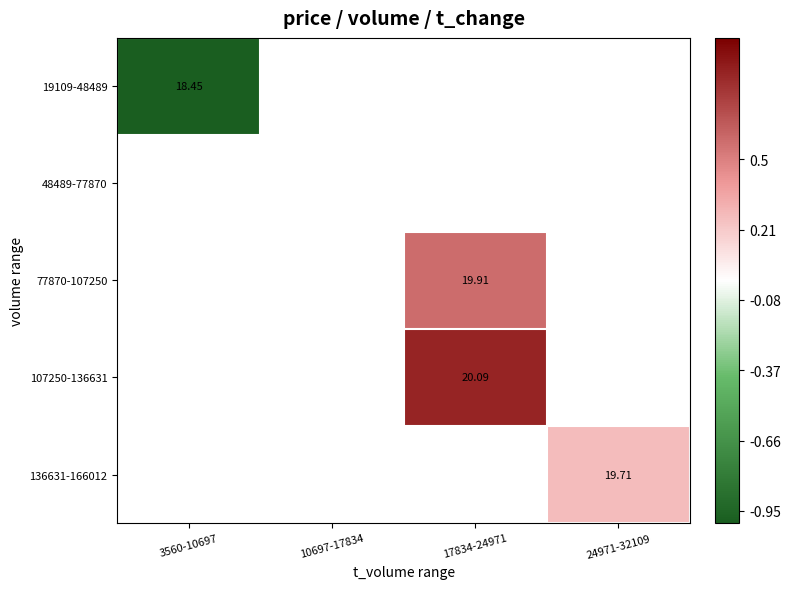

True or false: 107250-136631 has a value of 1.4 at 17834-24971.

False